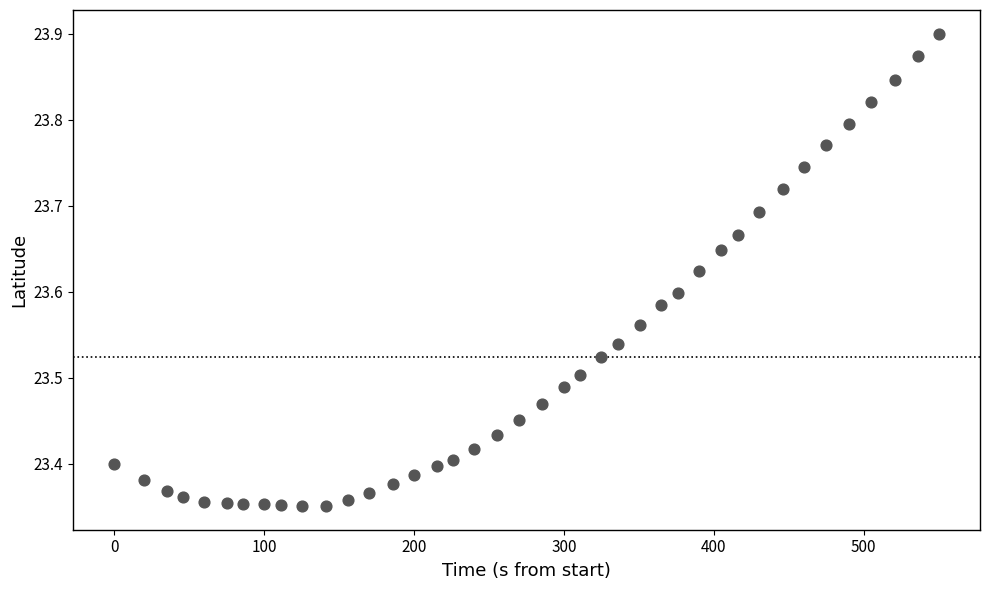

What is the range of Y values (max minus min)?

0.5